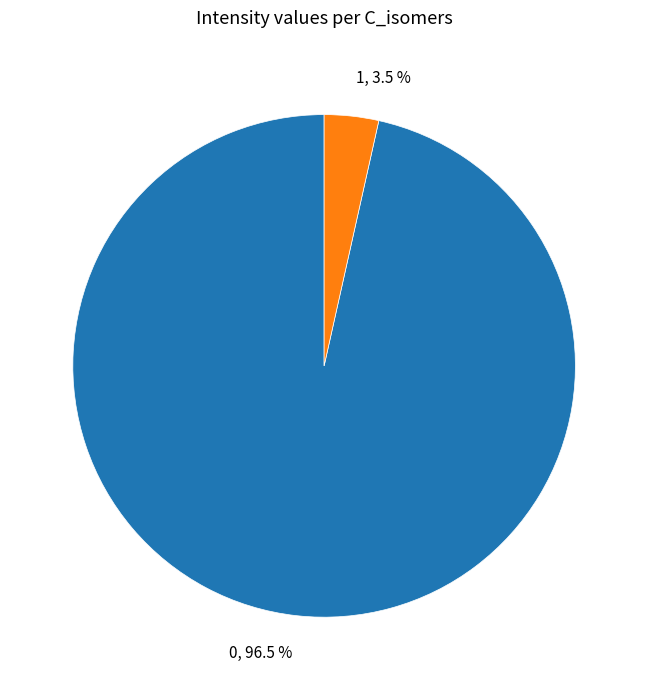

What portion of the pie excludes 1?

96.5%